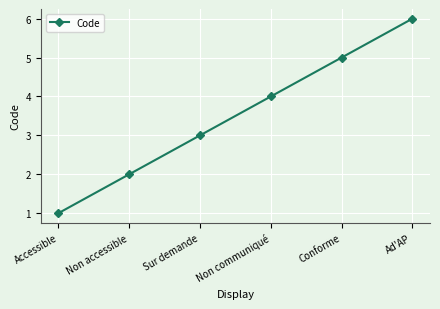

Which label corresponds to the largest value in the chart?

Ad'AP